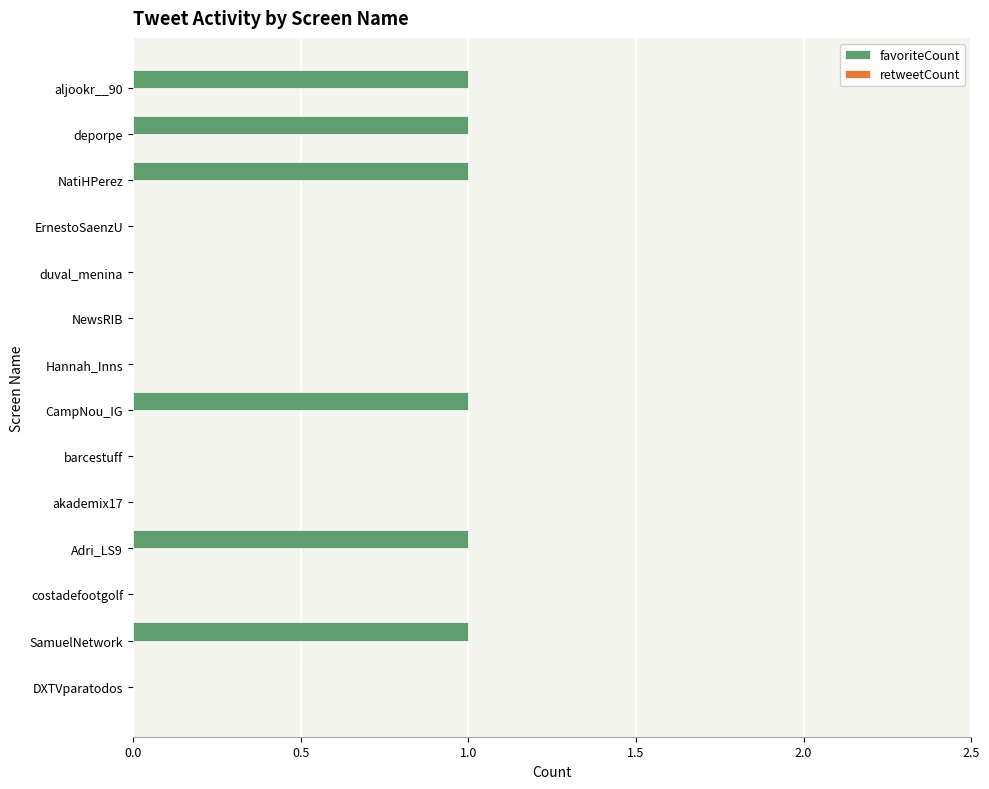

The chart shows a value of 0 at NewsRIB. True or false?

True